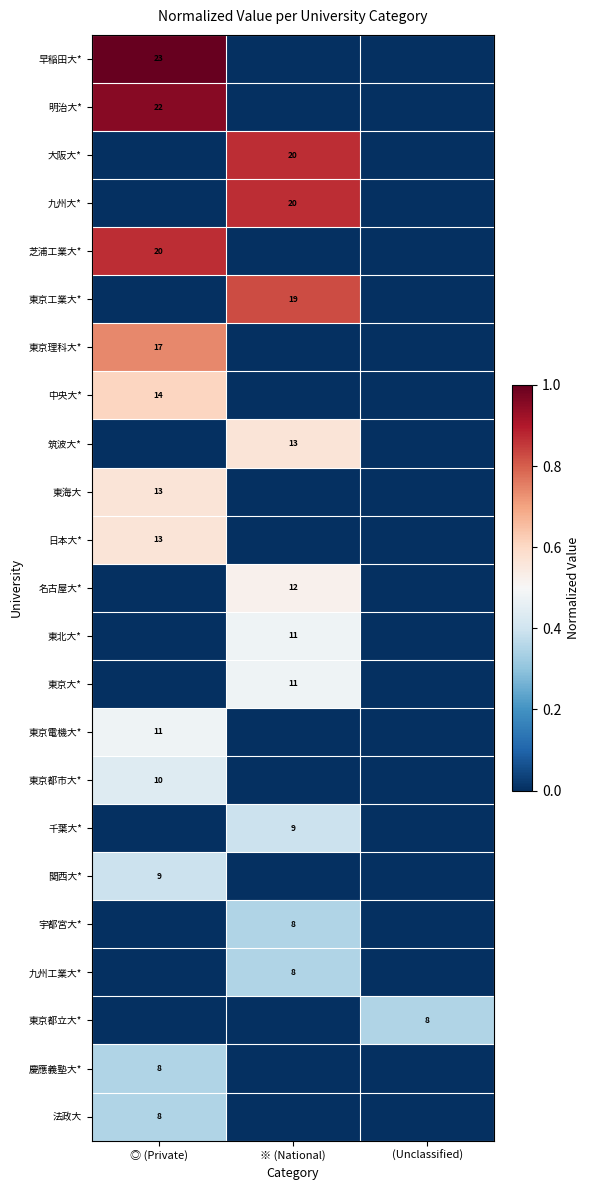

True or false: 明治大* has a value of 22 at ◎ (Private).

True